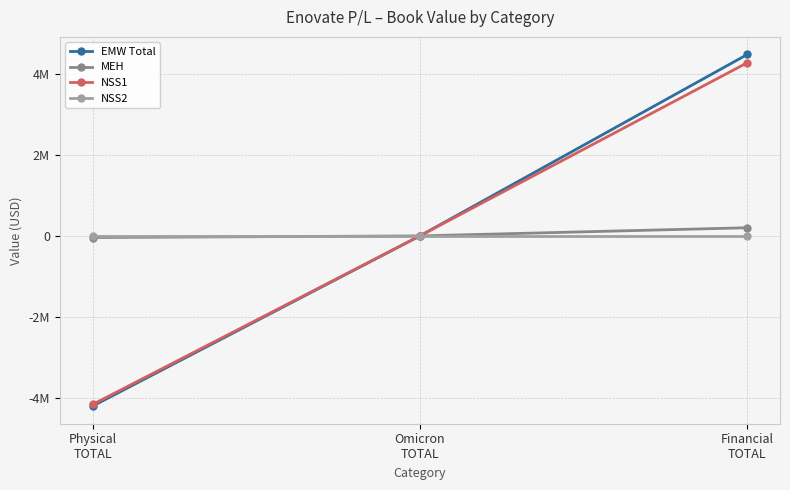

Does the chart have visible grid lines?

Yes